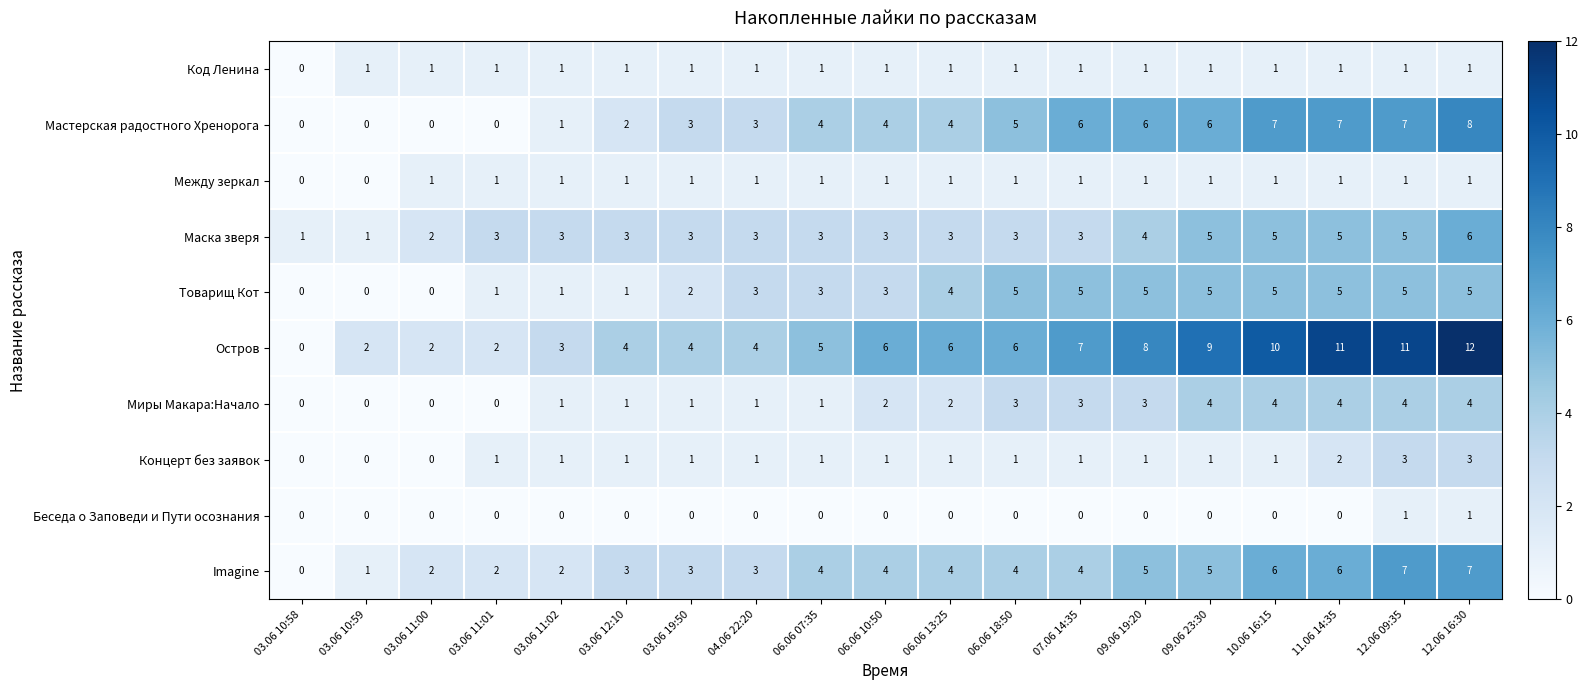

What is the difference between the Остров values at 11.06 14:35 and 03.06 10:58?

11